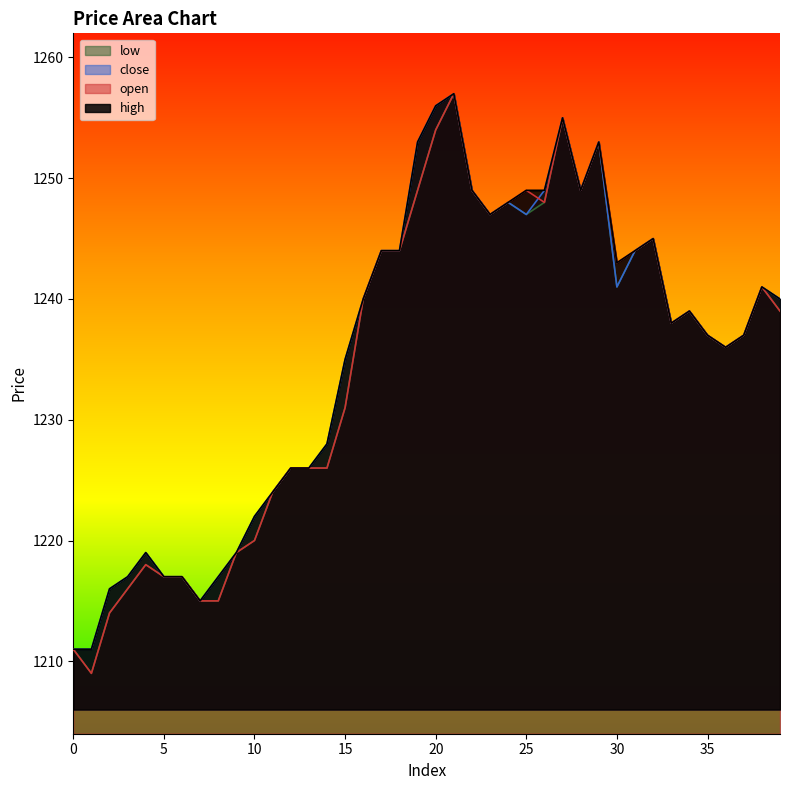

Which series has the largest range (max minus min)?

open